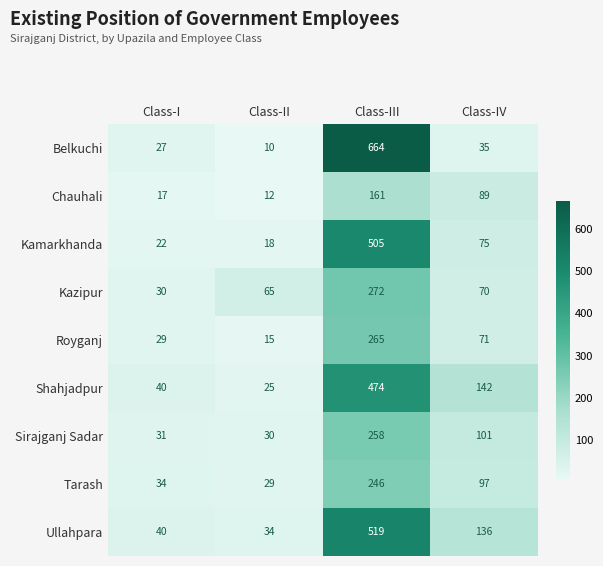

How many distinct data groups are displayed?

9